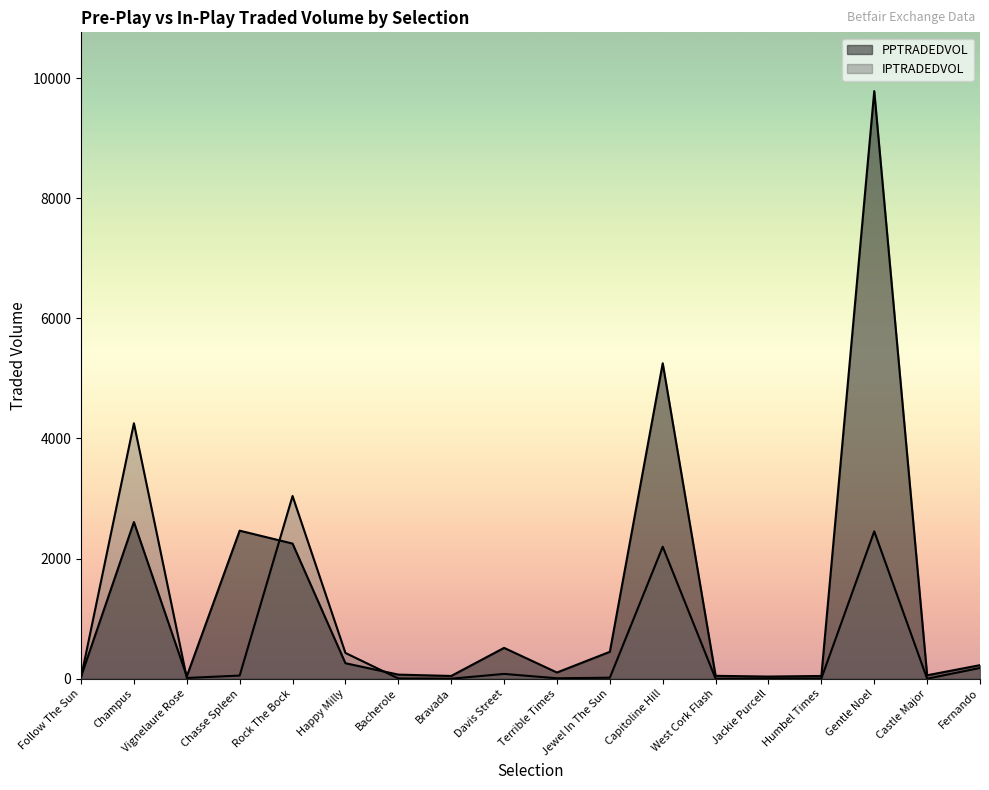

Which category has the highest value across all series?

Gentle Noel